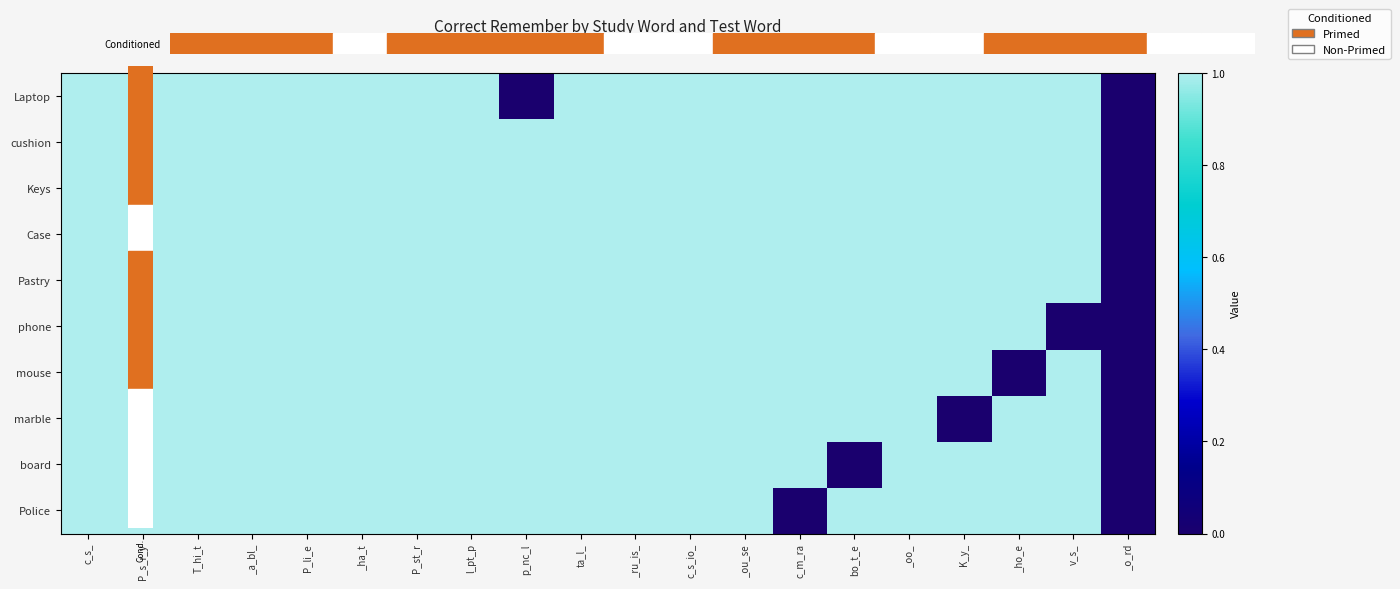

At how many categories does at least one series exceed 0?

19